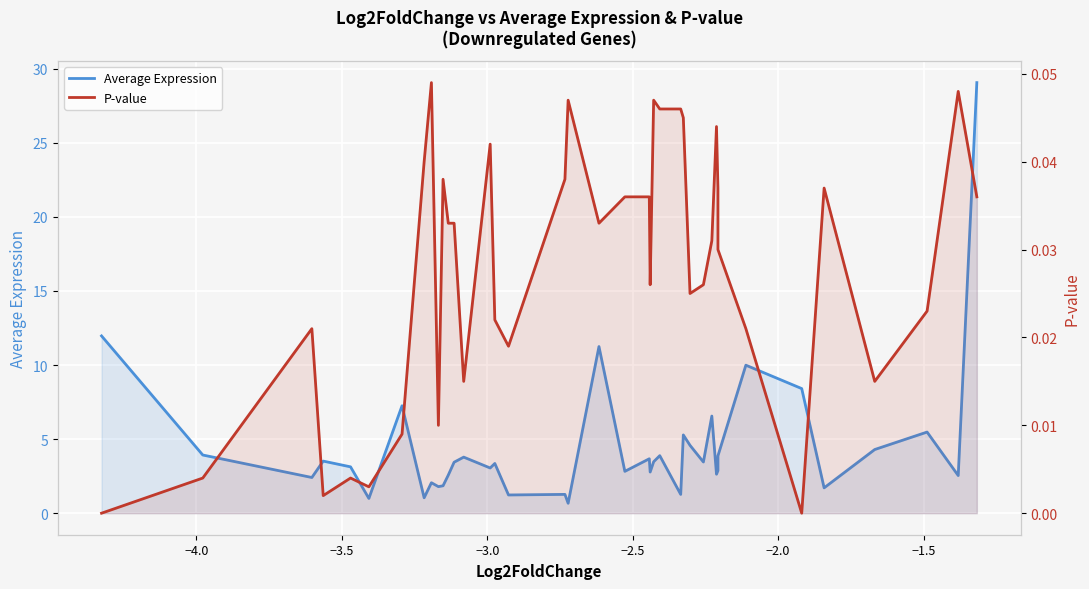

Which series has the largest range (max minus min)?

Average Expression